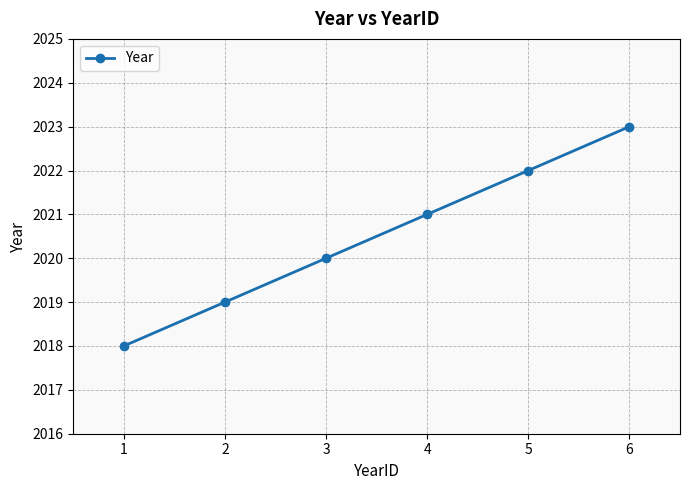

Between 2 and 3, which is larger?

3